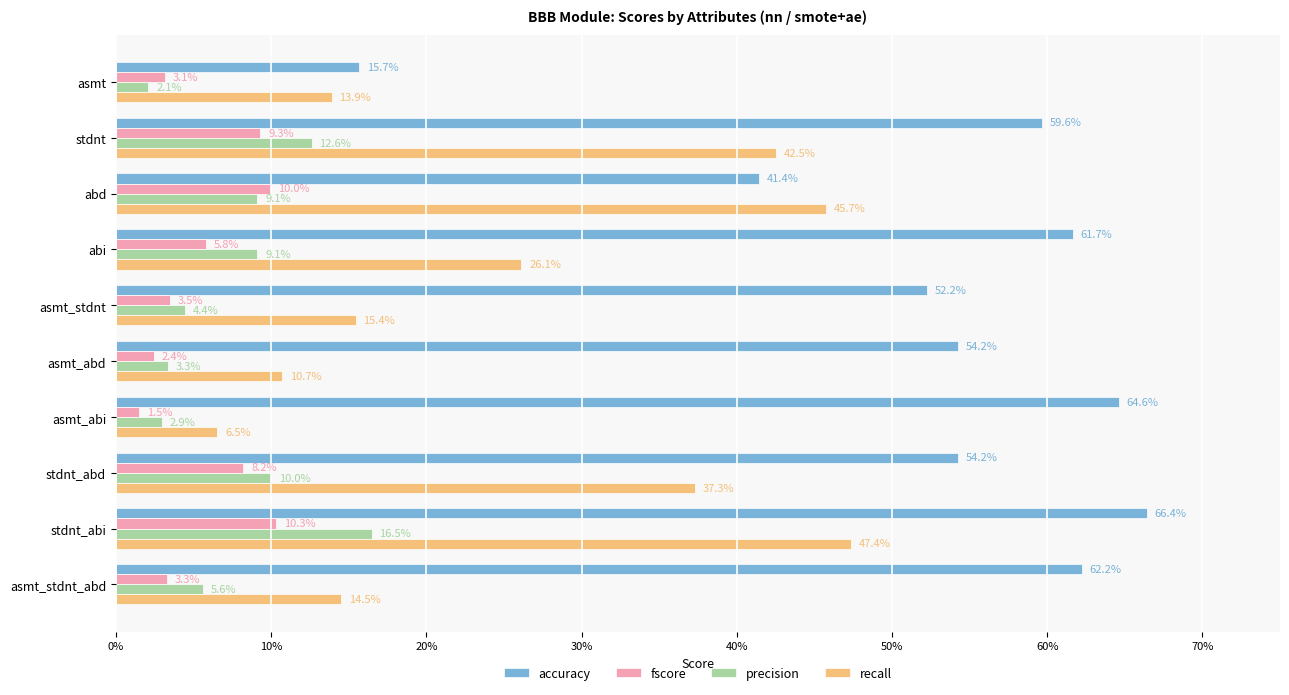

What is the difference between the maximum and minimum values in the precision series?

0.1